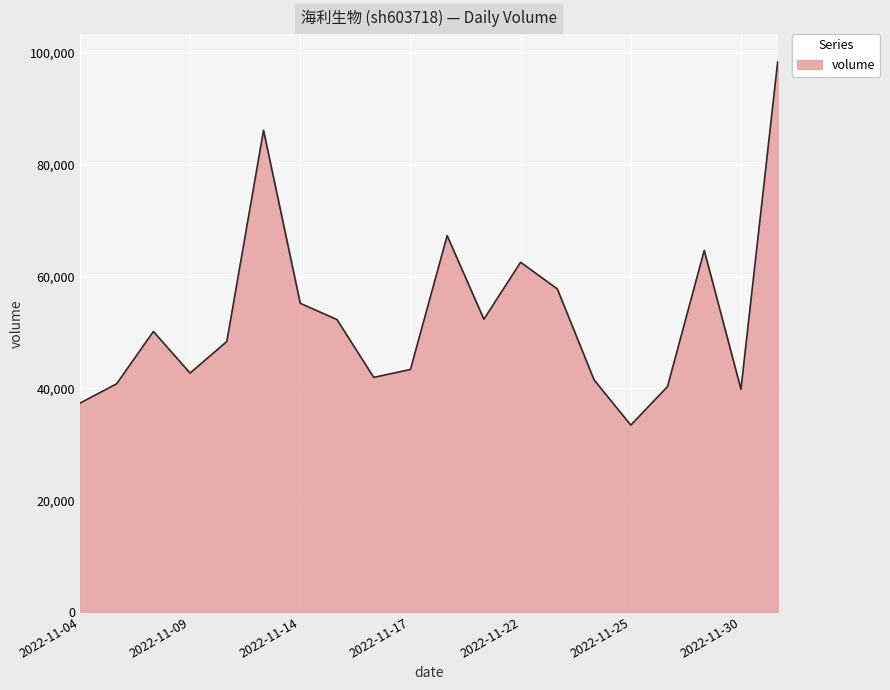

What is the difference between the maximum and minimum values?

64974